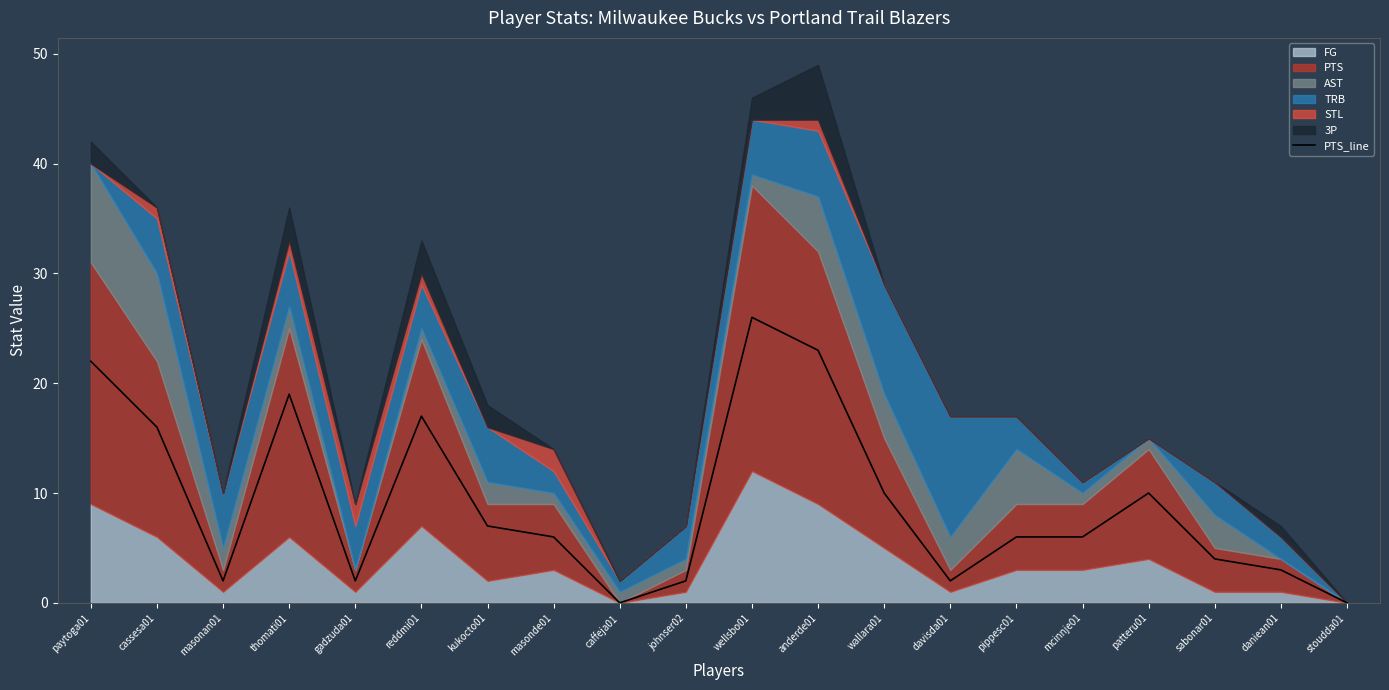

What value does the data have at wellsbo01, to the nearest 5?

25